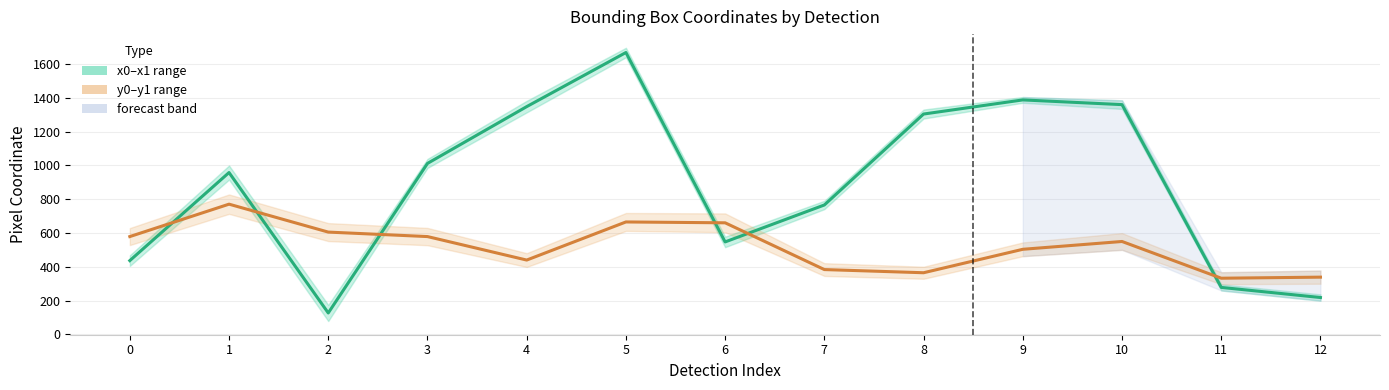

Reading left to right, extract all data points from this chart.

x midpoint: 0=436.5	1=957.5	2=126.8	3=1011.5	4=1347.6	5=1667.6	6=547.1	7=765.7	8=1303.6	9=1387.2	10=1359.3	11=278.0	12=218.1
y midpoint: 0=578.7	1=770.5	2=605.3	3=578.8	4=439.8	5=665.2	6=660.1	7=383.5	8=364.8	9=503.5	10=549.7	11=332.4	12=338.7